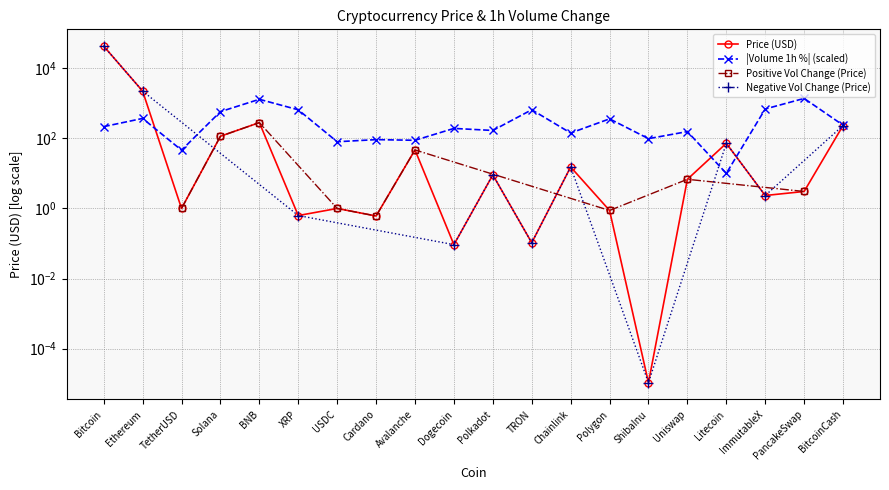

Count the number of categories in the chart.

20